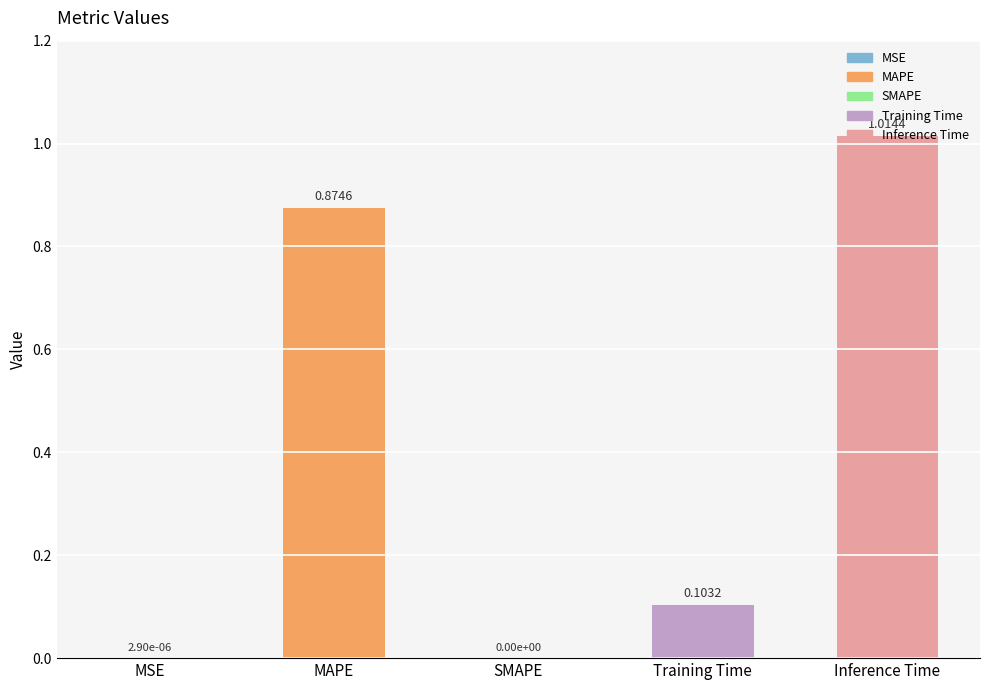

How many values are above zero?

4